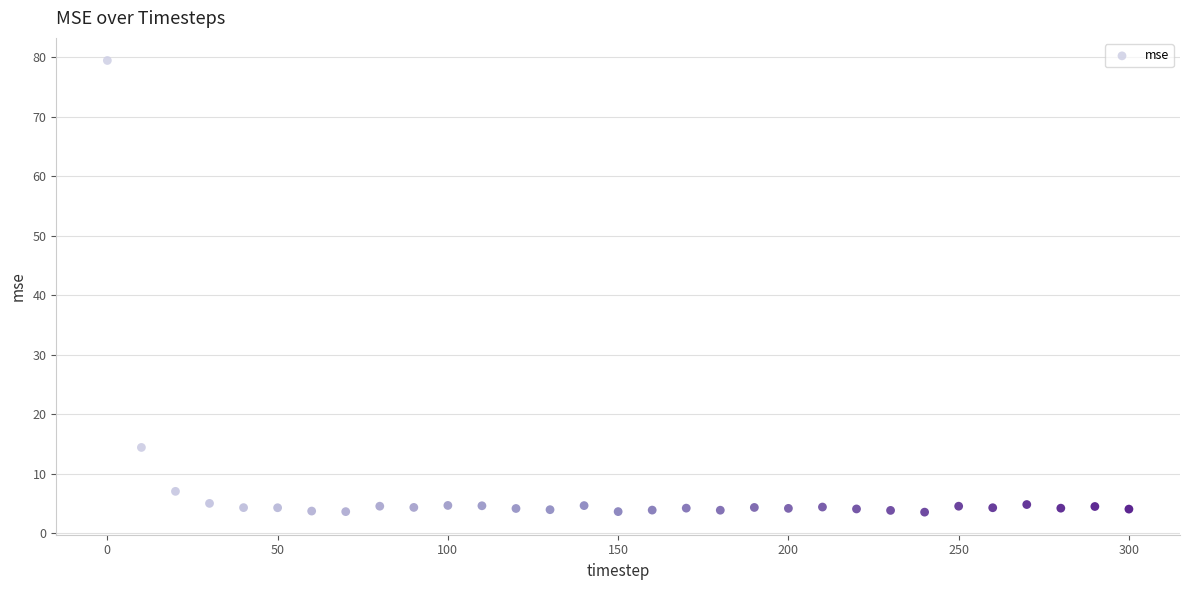

What is the range of X values (max minus min)?

300.0